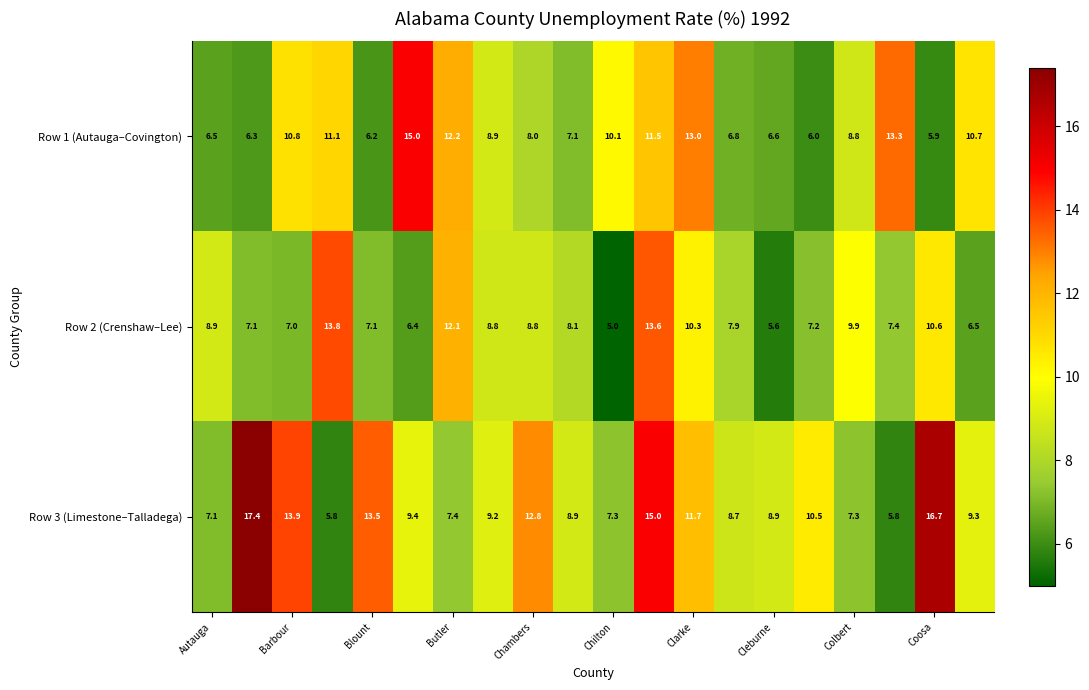

Rank the series by their average value, from lowest to highest.

Row 2 (Crenshaw–Lee), Row 1 (Autauga–Covington), Row 3 (Limestone–Talladega)